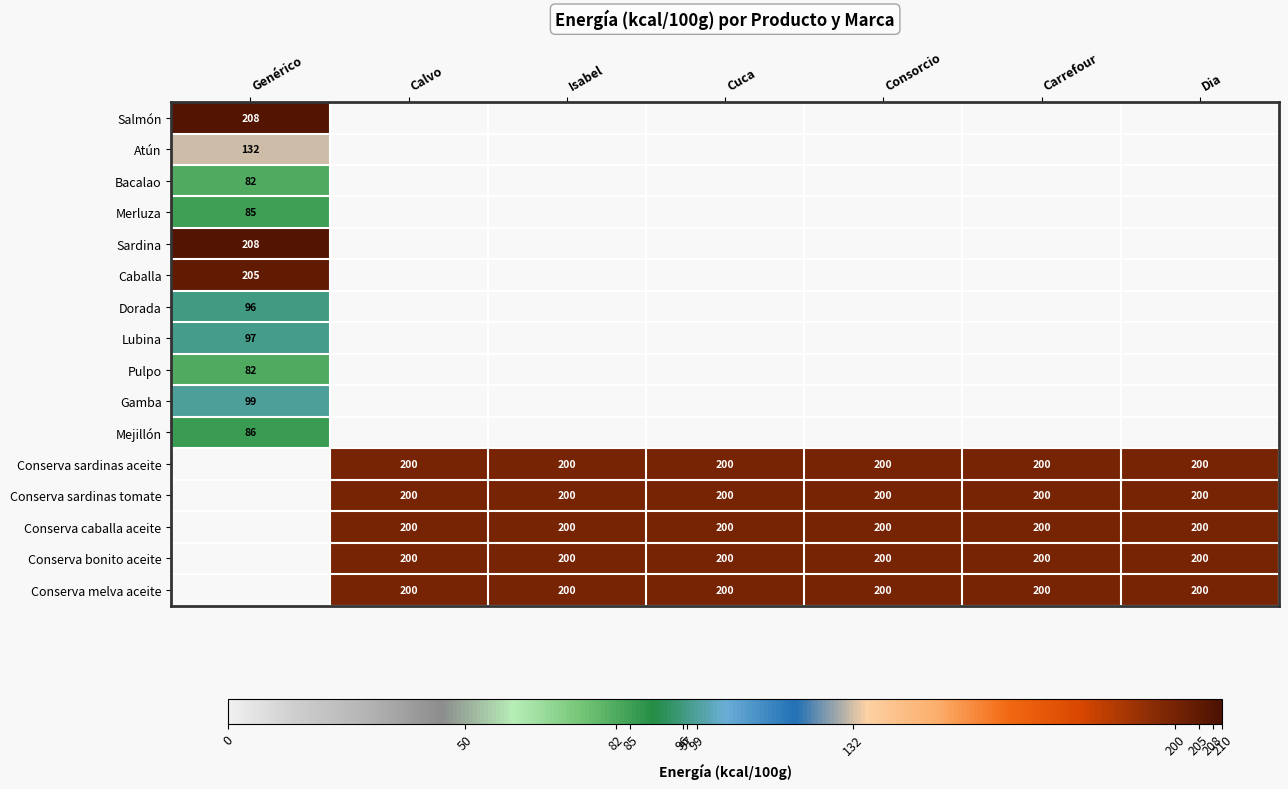

Is it true that Lubina equals 141 at Genérico?

False